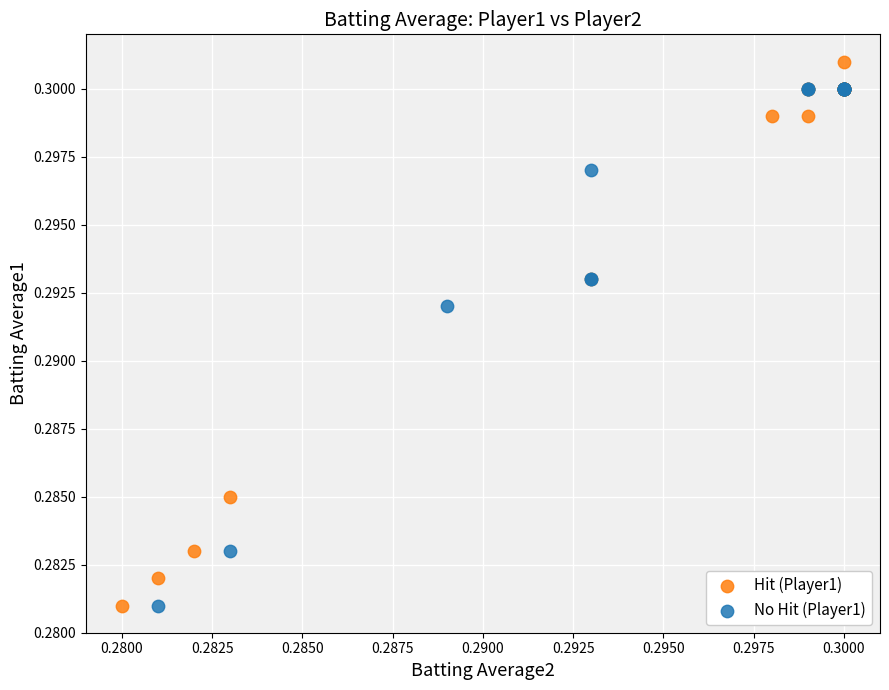

Which series contains the highest Y value?

Hit (Player1)